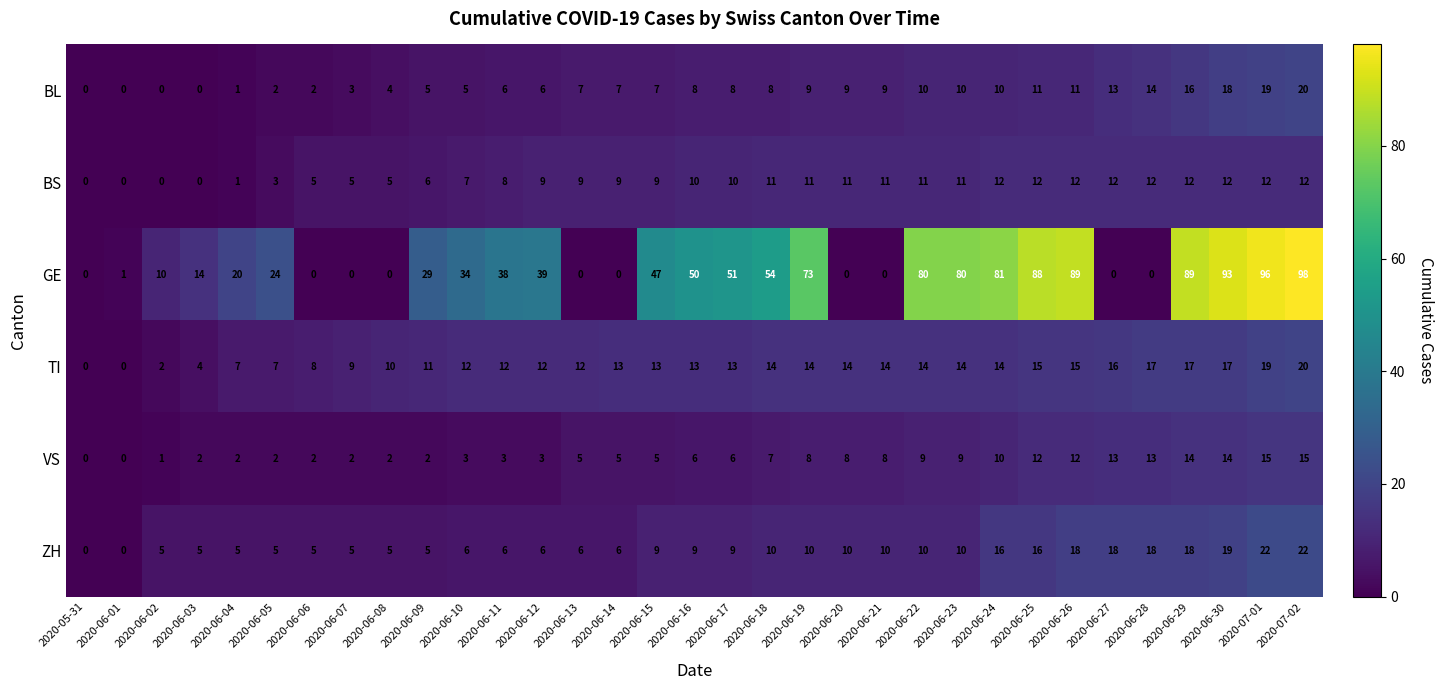

What is the spread (max minus min) of values at 2020-06-12?

36